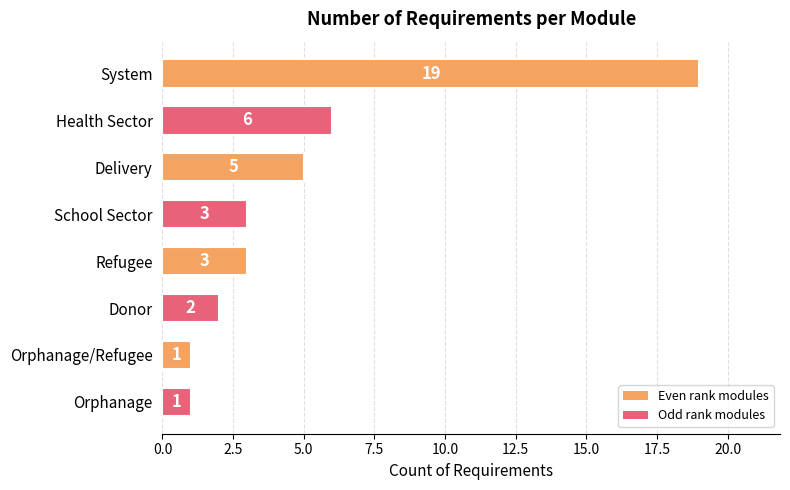

Read the value at Health Sector.

6